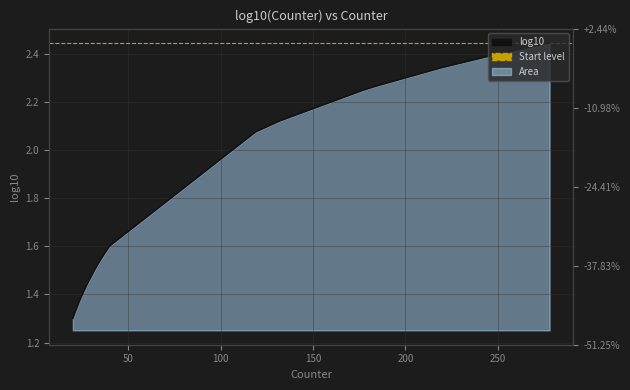

List the labels in order of value, smallest first.

20, 21, 23, 24, 25, 28, 32, 34, 35, 36, 38, 40, 119, 132, 177, 184, 219, 246, 272, 278